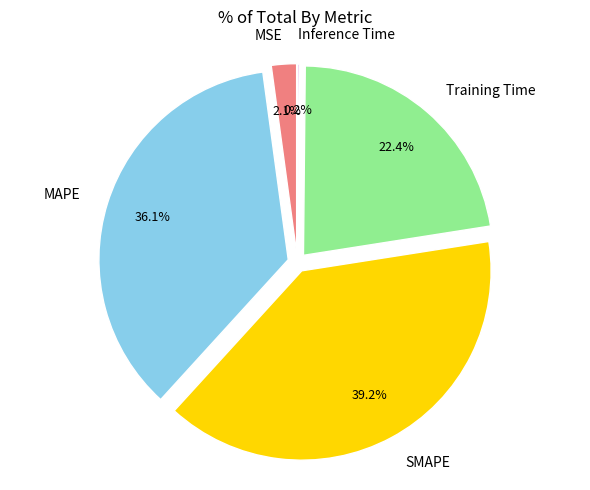

To the nearest percent, what is the average slice percentage?

20%